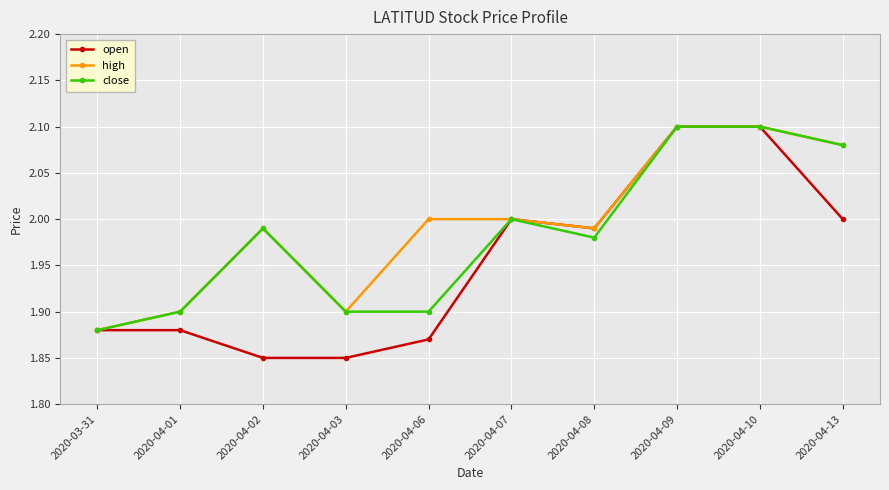

The open series shows 1.9 at 2020-03-31. True or false?

True